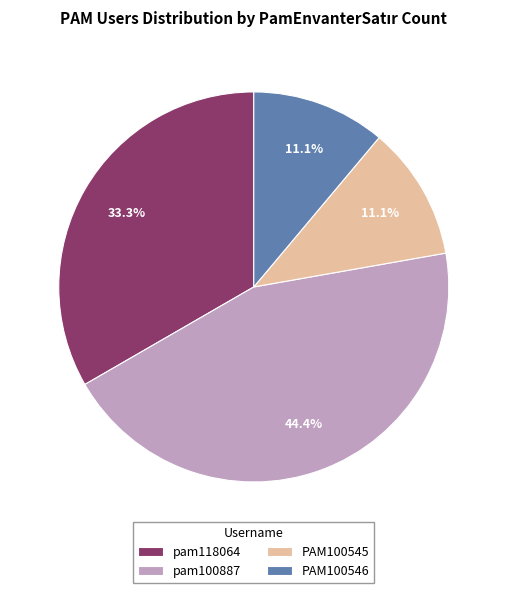

Which slice is the largest?

pam100887